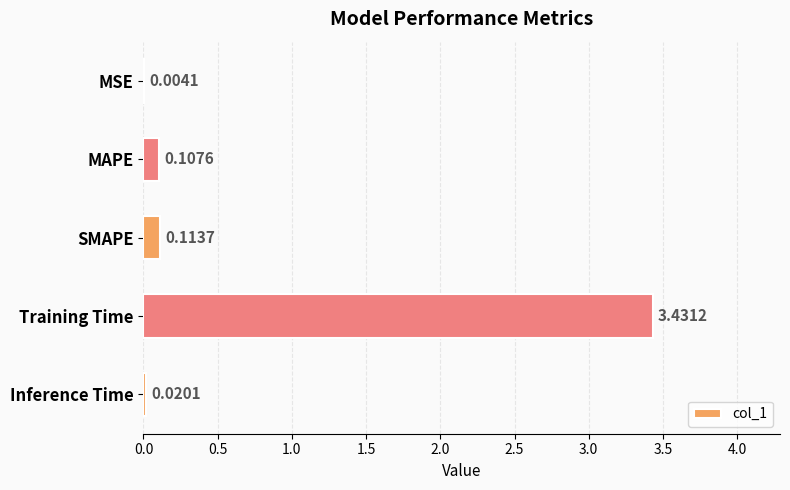

How many distinct data groups are displayed?

1